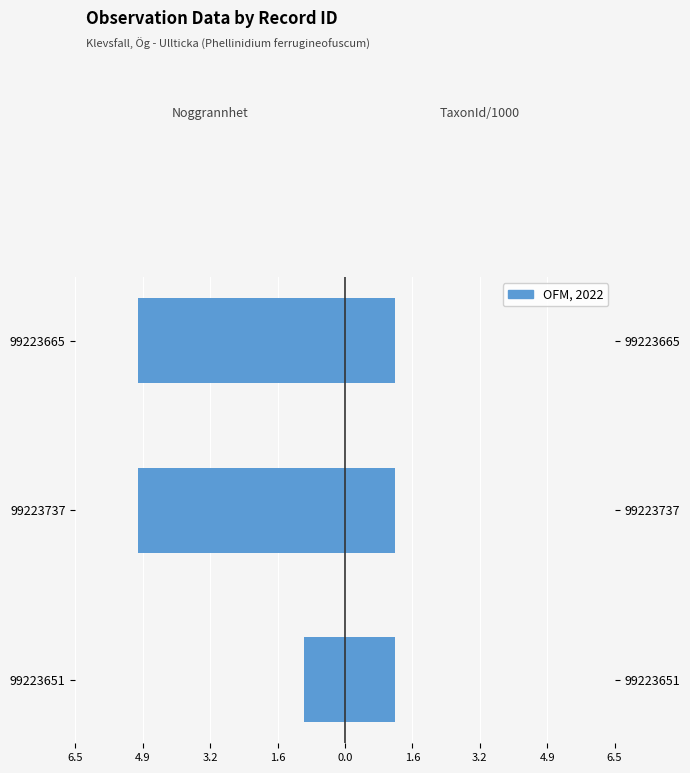

At 4.9, list the series in order from smallest to largest.

Noggrannhet (left), TaxonId/1000 (right)